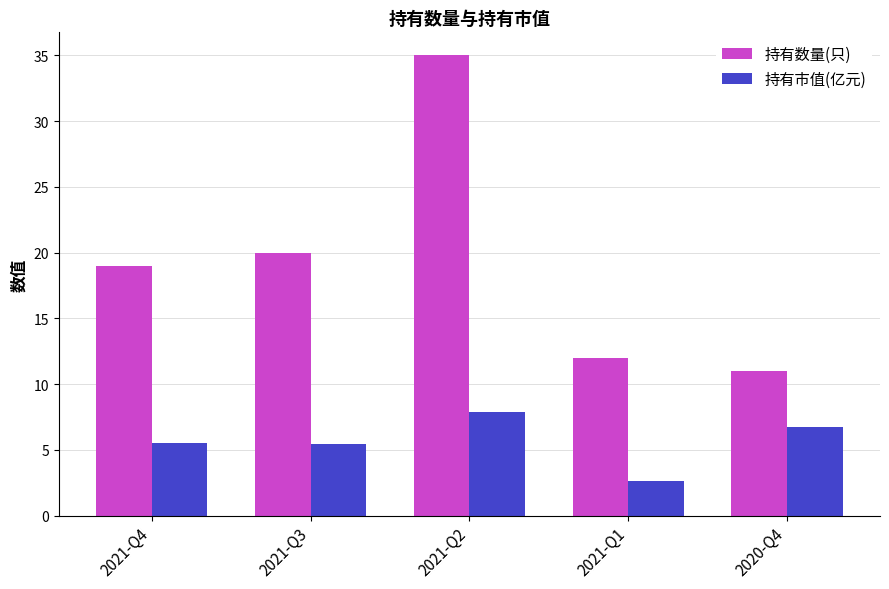

What value does the 持有市值(亿元) series have at 2021-Q1?

2.6